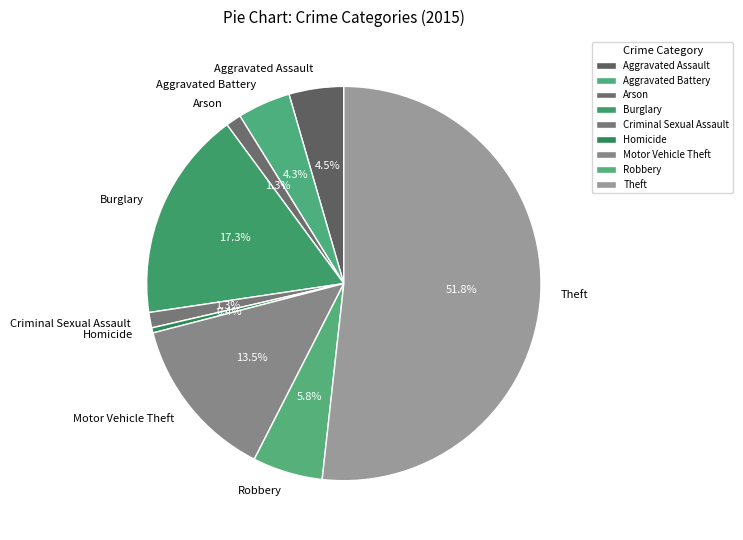

What percentage is the Aggravated Battery slice, to the nearest percent?

4%